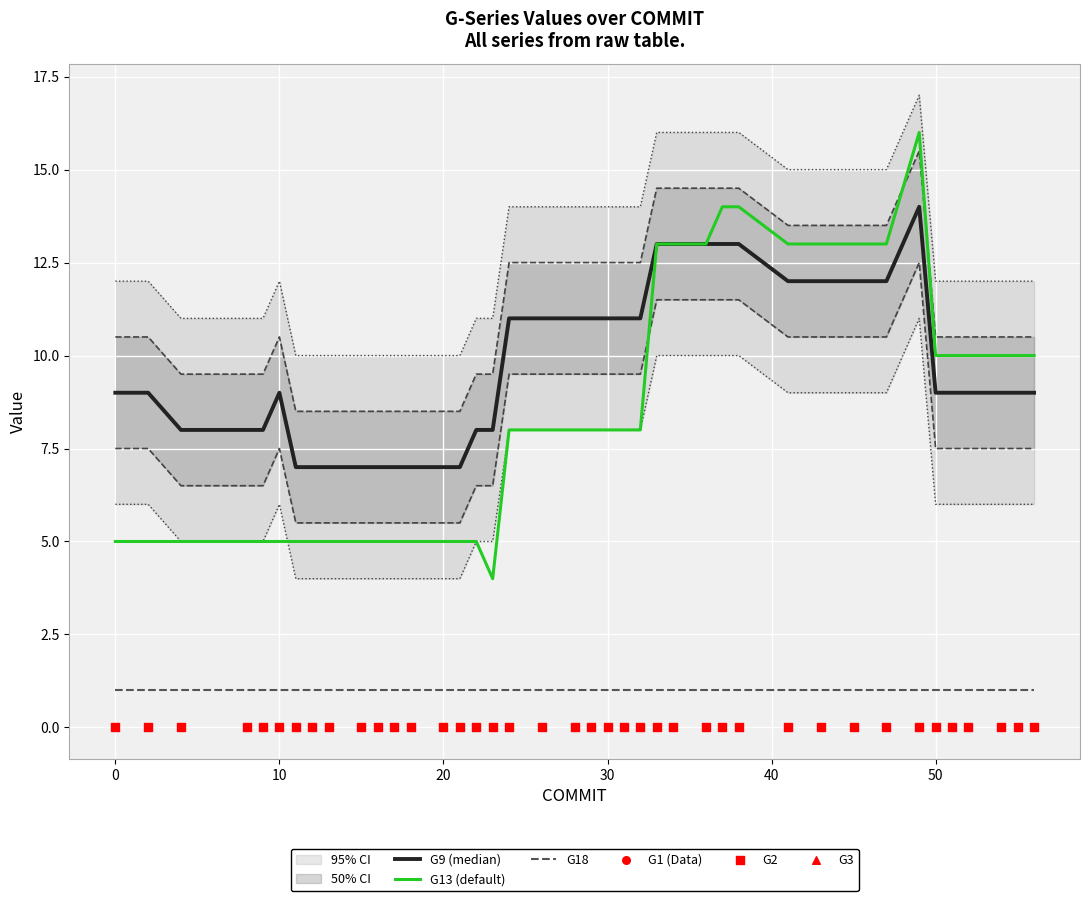

Which series has the largest total across all categories?

G9 (median)